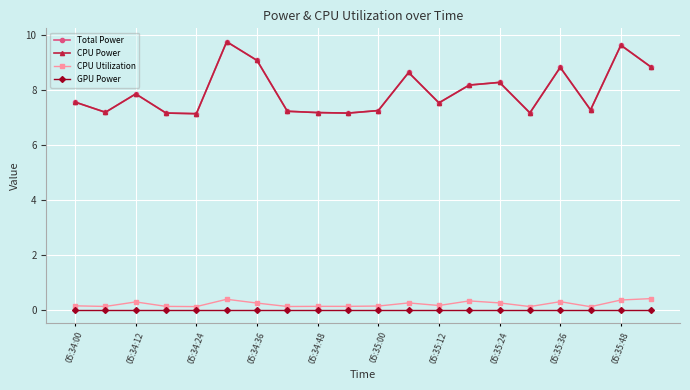

Does the chart have visible grid lines?

Yes